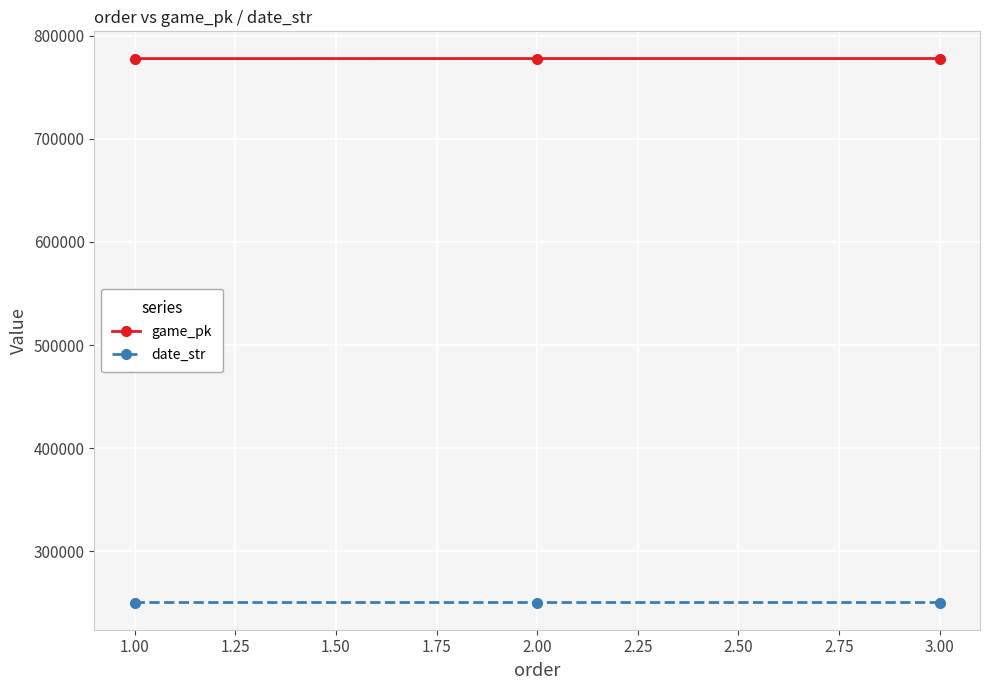

The value of game_pk at 1.00 is 777791. True or false?

True